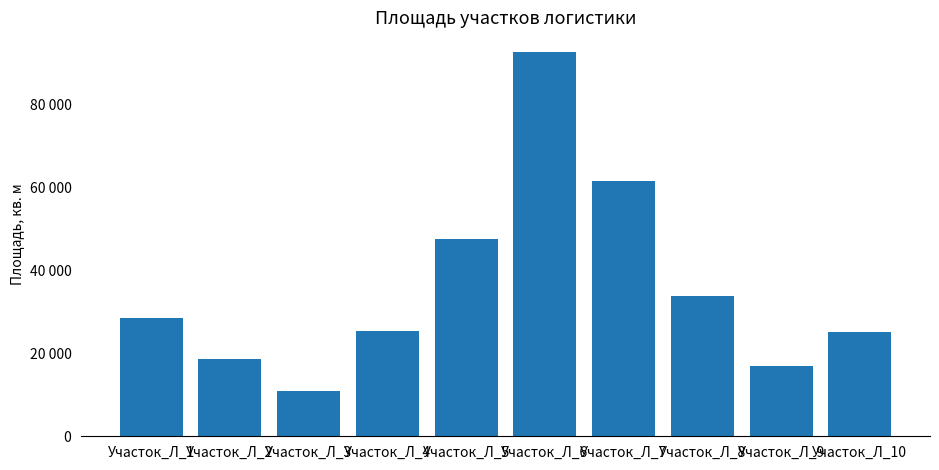

Does the chart contain any negative values?

No